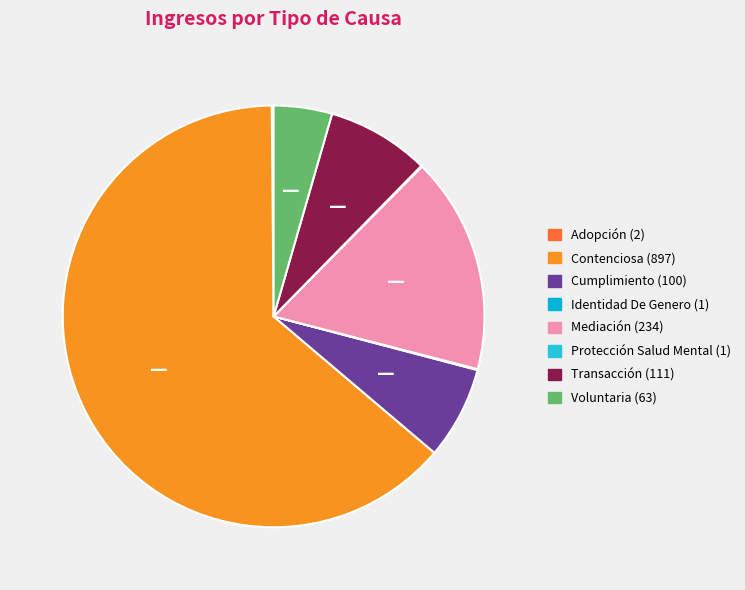

The Mediación slice represents 7% of the pie. True or false?

False